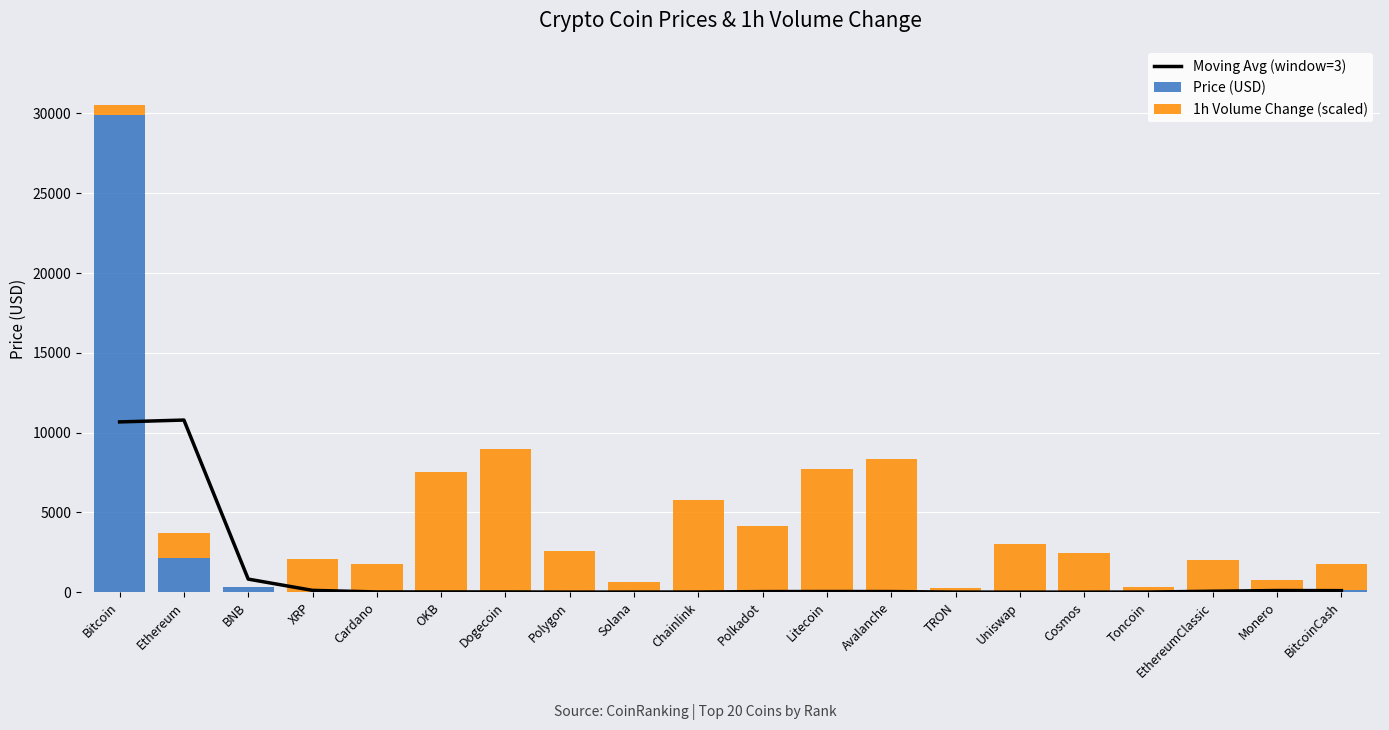

How many values in the 1h Volume Change (scaled) series are below 2068?

10